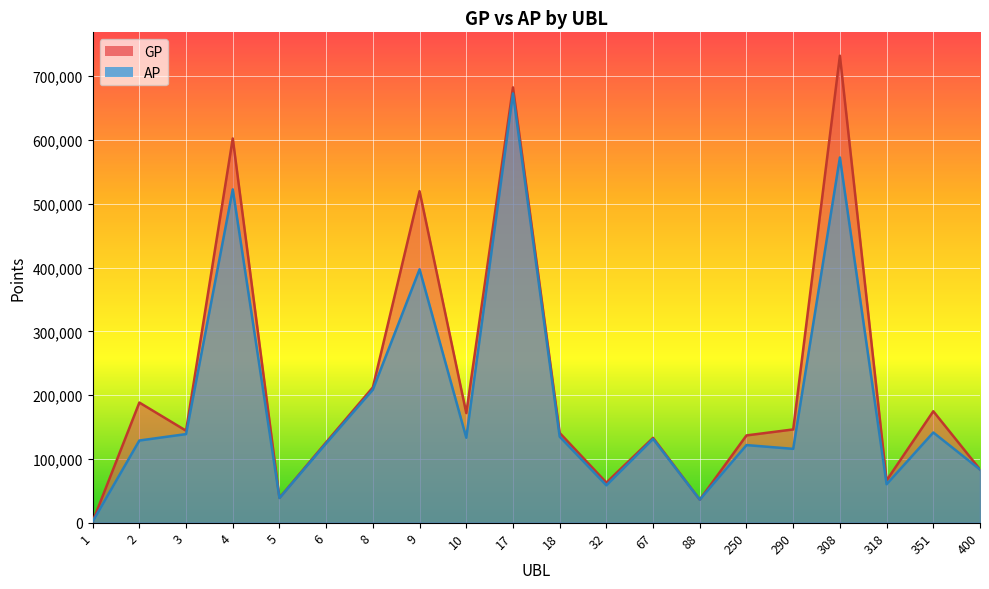

Reading left to right, extract all data points from this chart.

GP: 1=1737	2=188317	3=144197	4=602403	5=38936	6=126041	8=212178	9=519661	10=171829	17=682459	18=140745	32=62859	67=133033	88=36097	250=136813	290=146191	308=732130	318=66273	351=174681	400=83512
AP: 1=1737	2=128809	3=138874	4=522553	5=38640	6=124379	8=208526	9=397195	10=133233	17=672992	18=134866	32=58565	67=131326	88=36097	250=121660	290=115743	308=572563	318=60263	351=141388	400=83342